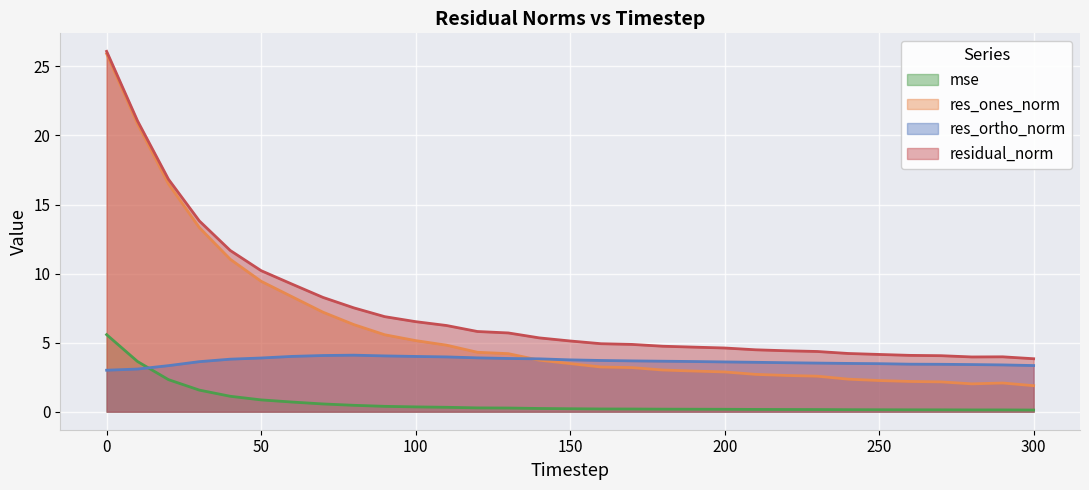

Reading right to left, what are all the values shown in this chart?

mse: 300=0.1	290=0.1	280=0.1	270=0.1	260=0.1	250=0.1	240=0.1	230=0.2	220=0.2	210=0.2	200=0.2	190=0.2	180=0.2	170=0.2	160=0.2	150=0.2	140=0.2	130=0.3	120=0.3	110=0.3	100=0.3	90=0.4	80=0.5	70=0.6	60=0.7	50=0.9	40=1.1	30=1.6	20=2.3	10=3.6	0=5.6
res_ones_norm: 300=1.9	290=2.1	280=2.0	270=2.2	260=2.2	250=2.3	240=2.4	230=2.6	220=2.6	210=2.7	200=2.9	190=2.9	180=3.0	170=3.2	160=3.2	150=3.5	140=3.7	130=4.2	120=4.3	110=4.8	100=5.1	90=5.6	80=6.3	70=7.2	60=8.3	50=9.4	40=11.0	30=13.3	20=16.5	10=20.8	0=25.9
res_ortho_norm: 300=3.3	290=3.4	280=3.4	270=3.4	260=3.4	250=3.5	240=3.5	230=3.5	220=3.5	210=3.6	200=3.6	190=3.6	180=3.7	170=3.7	160=3.7	150=3.8	140=3.8	130=3.9	120=3.9	110=4.0	100=4.0	90=4.0	80=4.1	70=4.1	60=4.0	50=3.9	40=3.8	30=3.6	20=3.3	10=3.1	0=3.0
residual_norm: 300=3.8	290=4.0	280=4.0	270=4.1	260=4.1	250=4.1	240=4.2	230=4.4	220=4.4	210=4.5	200=4.6	190=4.7	180=4.7	170=4.9	160=4.9	150=5.1	140=5.3	130=5.7	120=5.8	110=6.2	100=6.5	90=6.9	80=7.5	70=8.3	60=9.2	50=10.2	40=11.7	30=13.8	20=16.8	10=21.1	0=26.1